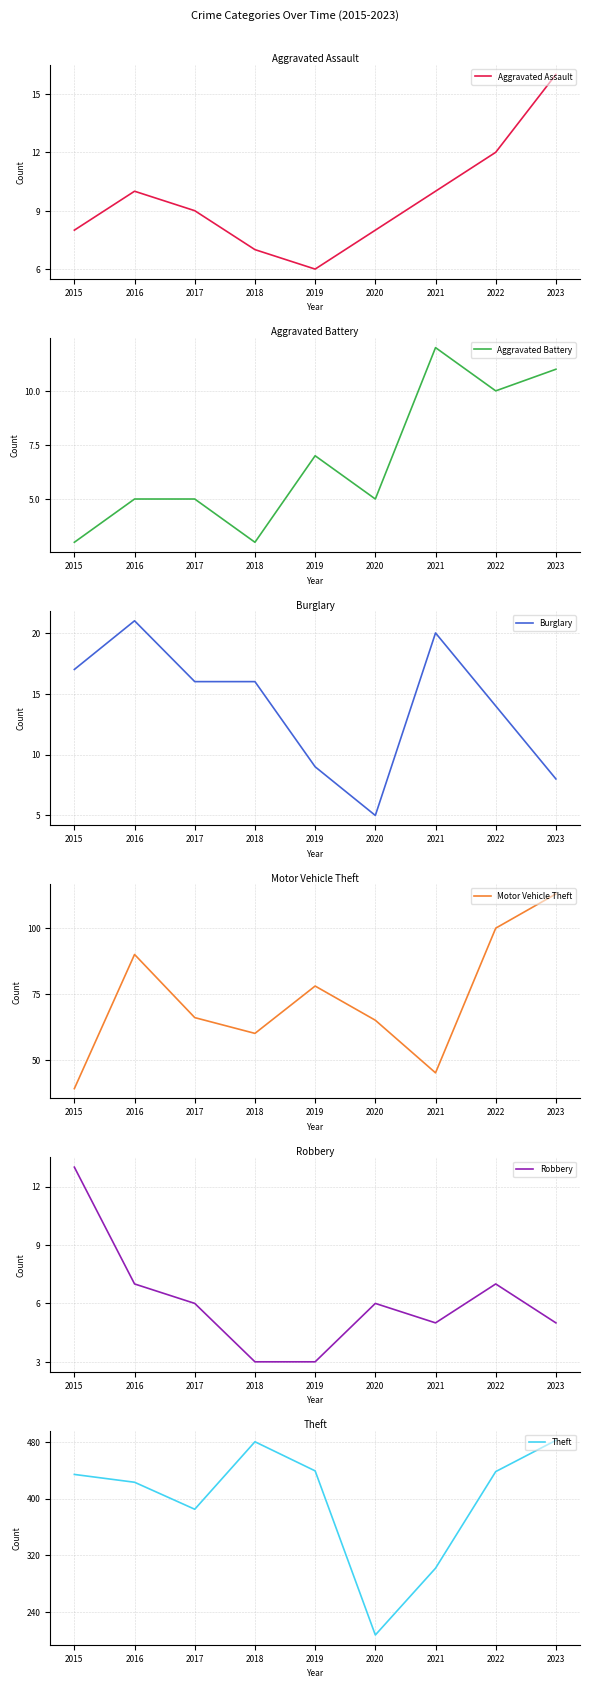

In Aggravated Assault, how many points are lower than both neighbors (excluding endpoints)?

1